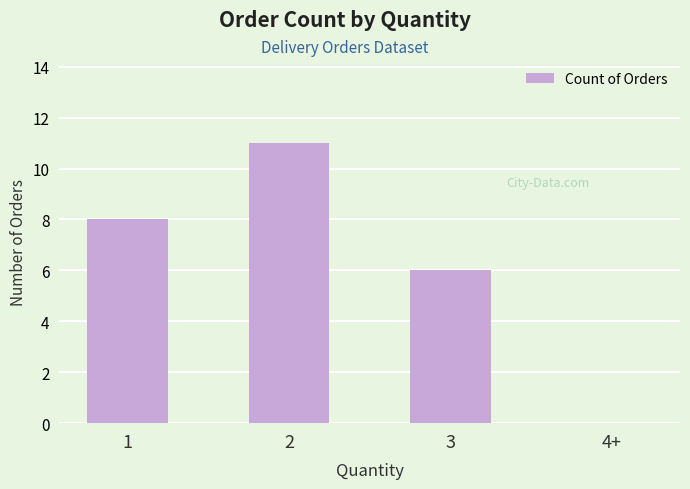

What is the difference between the values at 3 and 1?

2